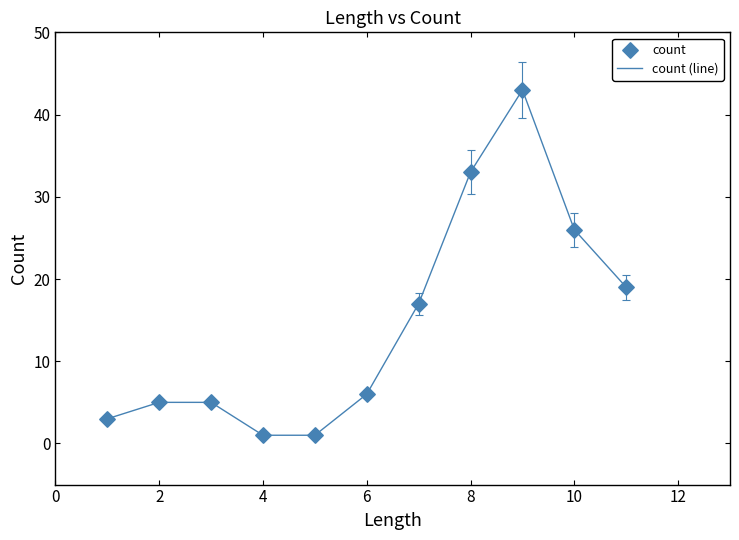

What is the maximum value shown in the chart?

43